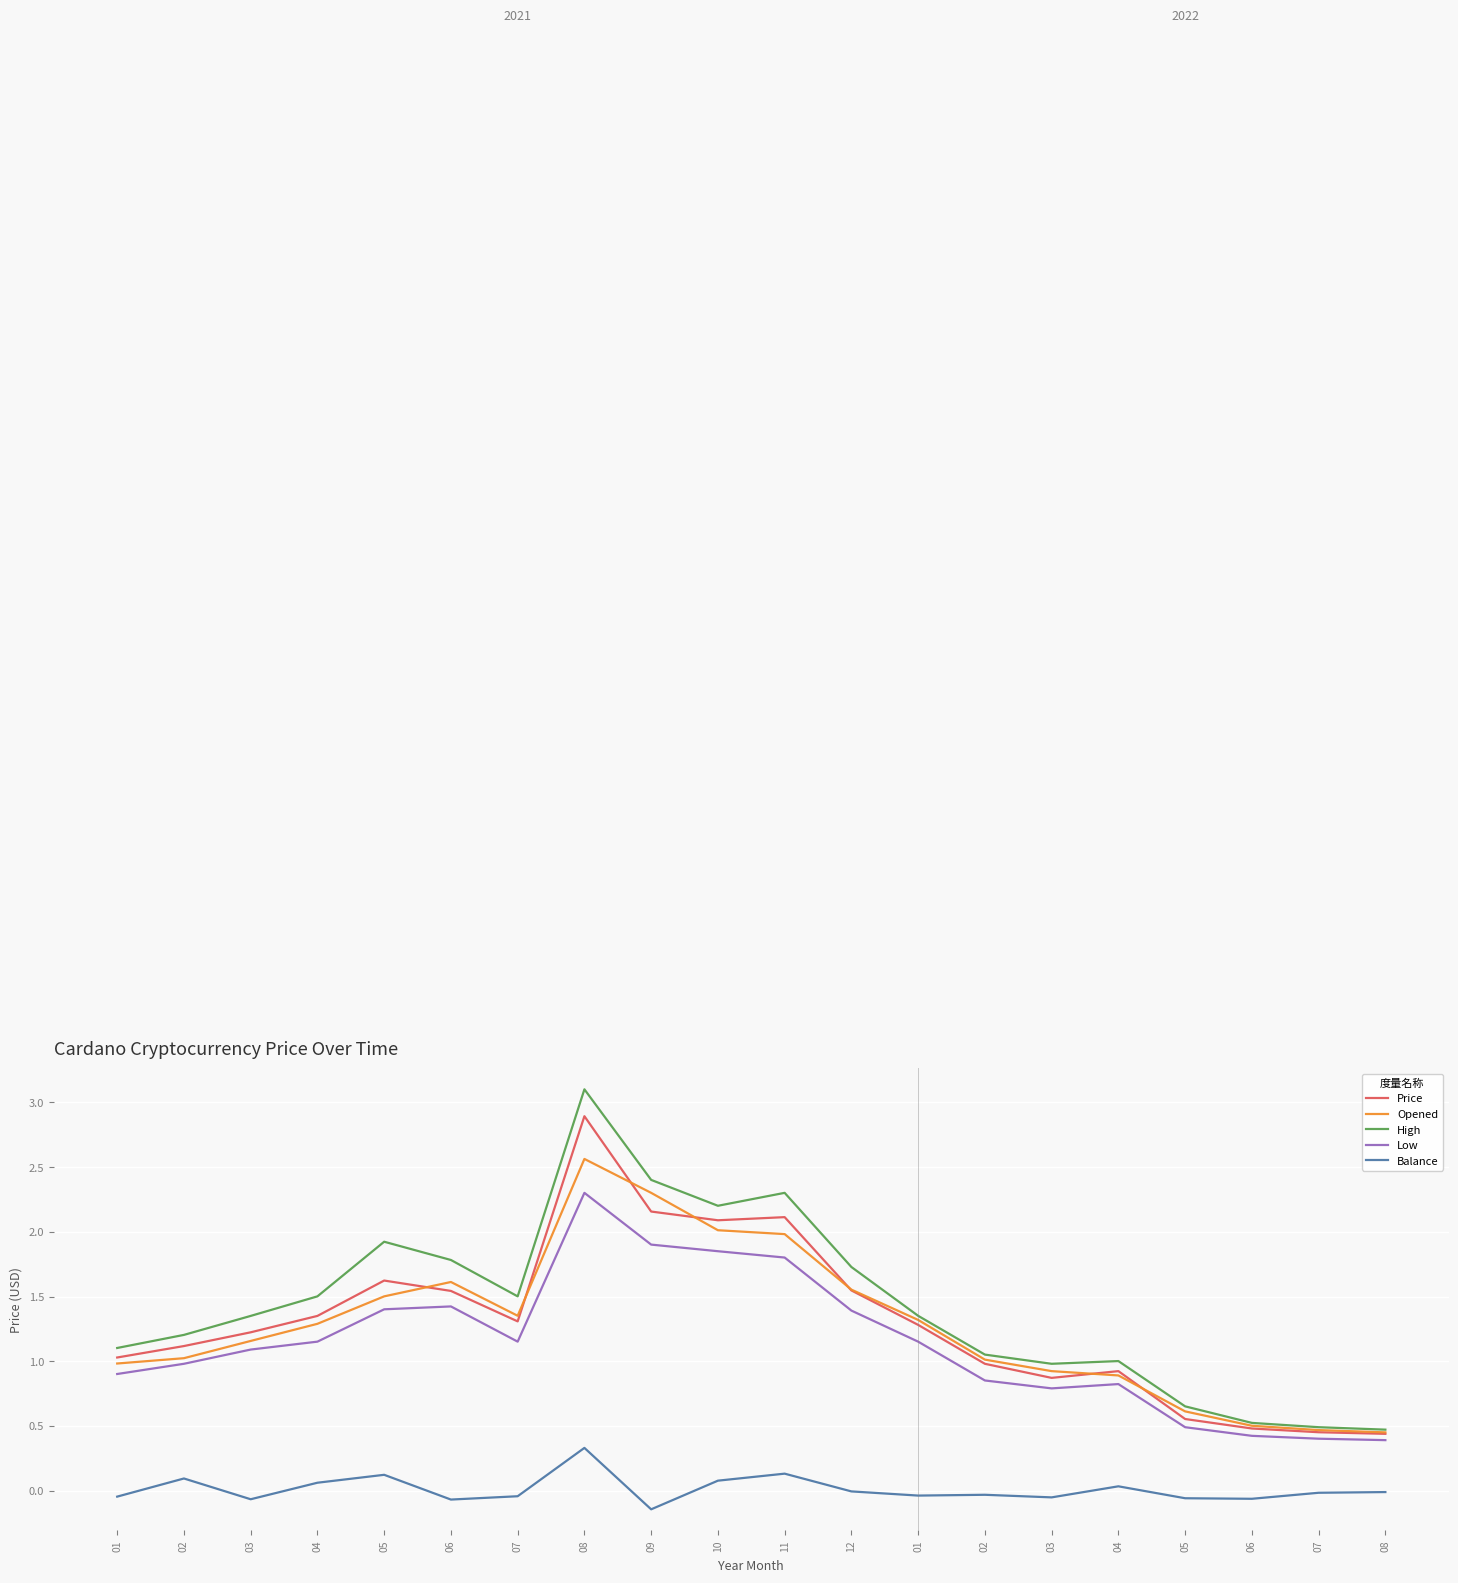

Does the chart display data point markers on the line(s)?

No